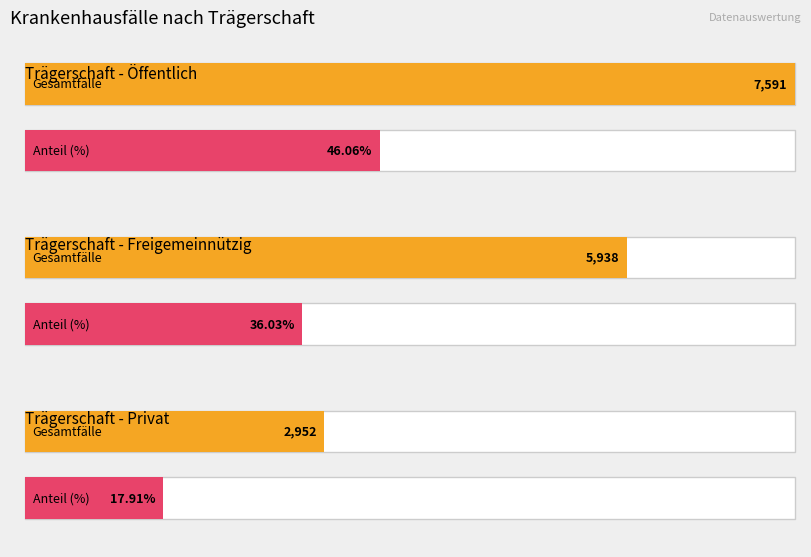

Is the value of Freigemeinnützig at 4 greater than the value of Privat at 8?

No